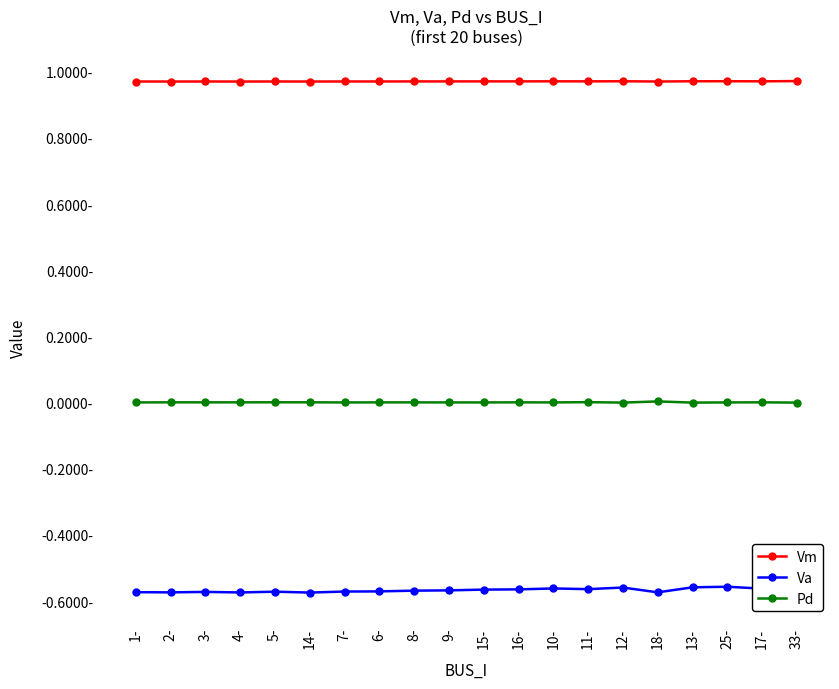

List the series in order of their peak value, lowest first.

Va, Pd, Vm